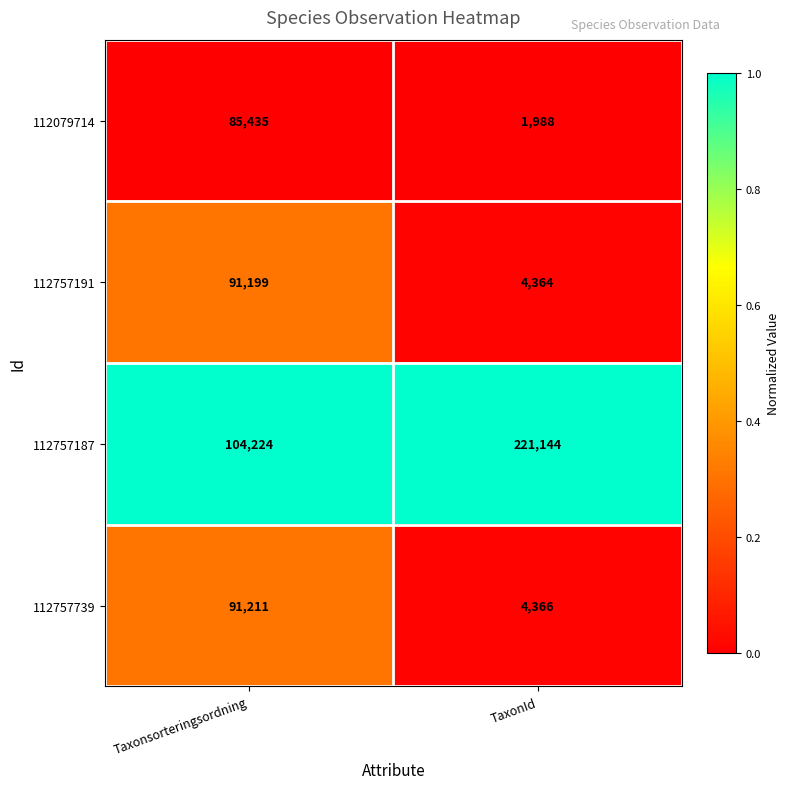

At TaxonId, list the series in order from largest to smallest.

112757187, 112757739, 112757191, 112079714